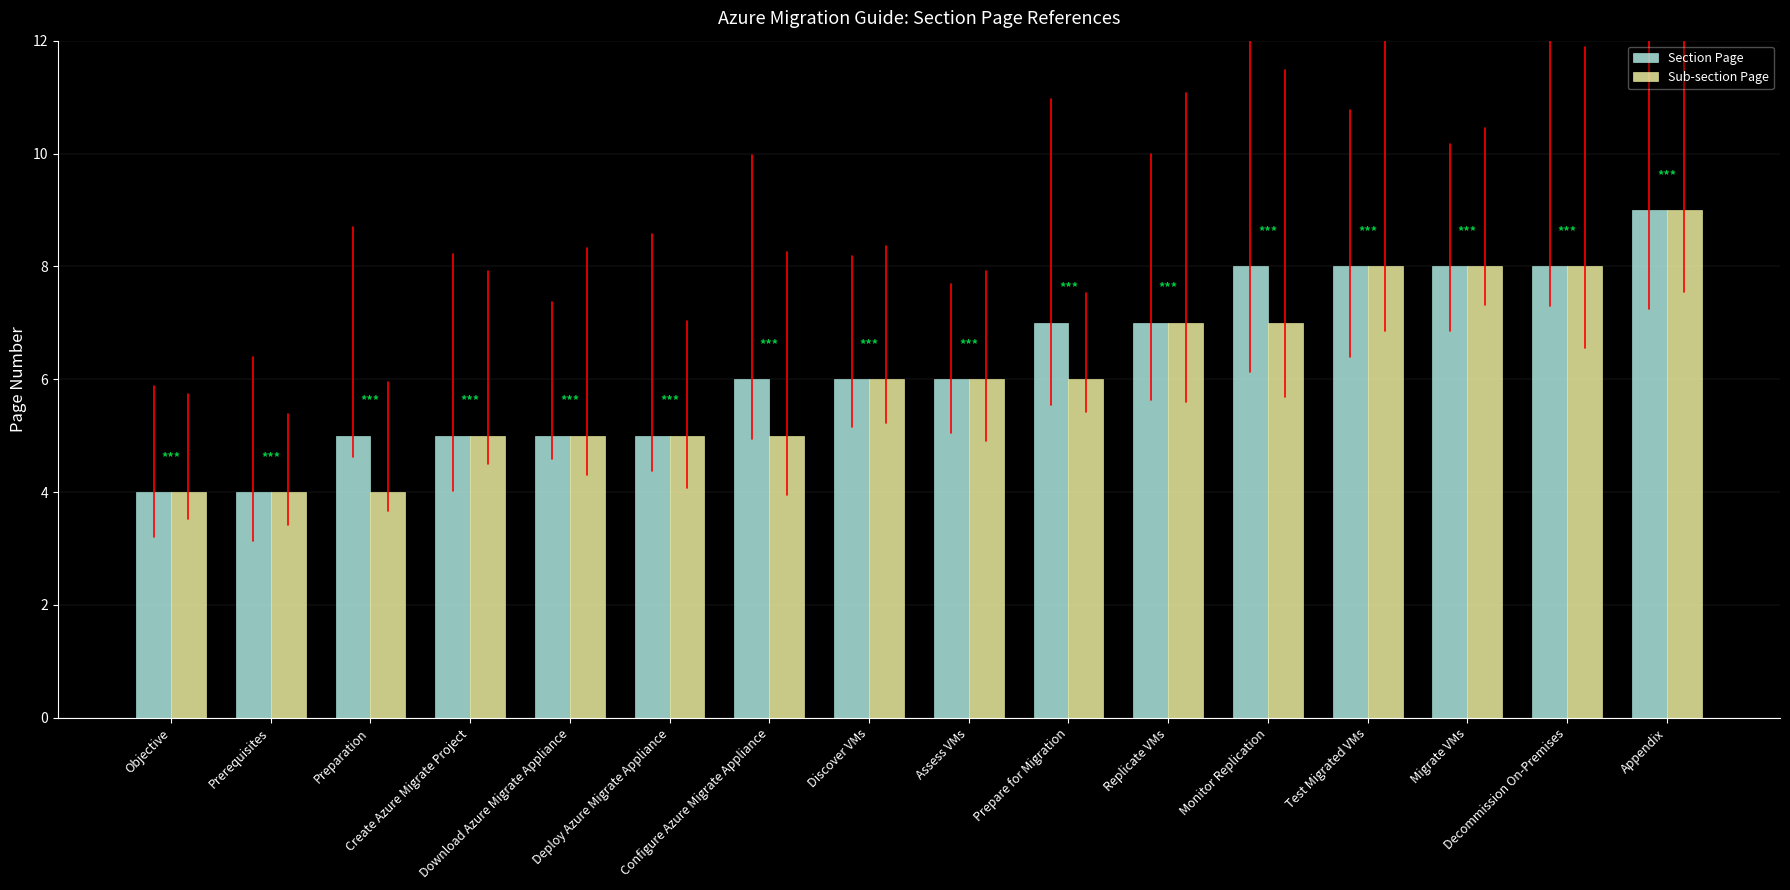

What is the lowest value of the Sub-section Page series?

4